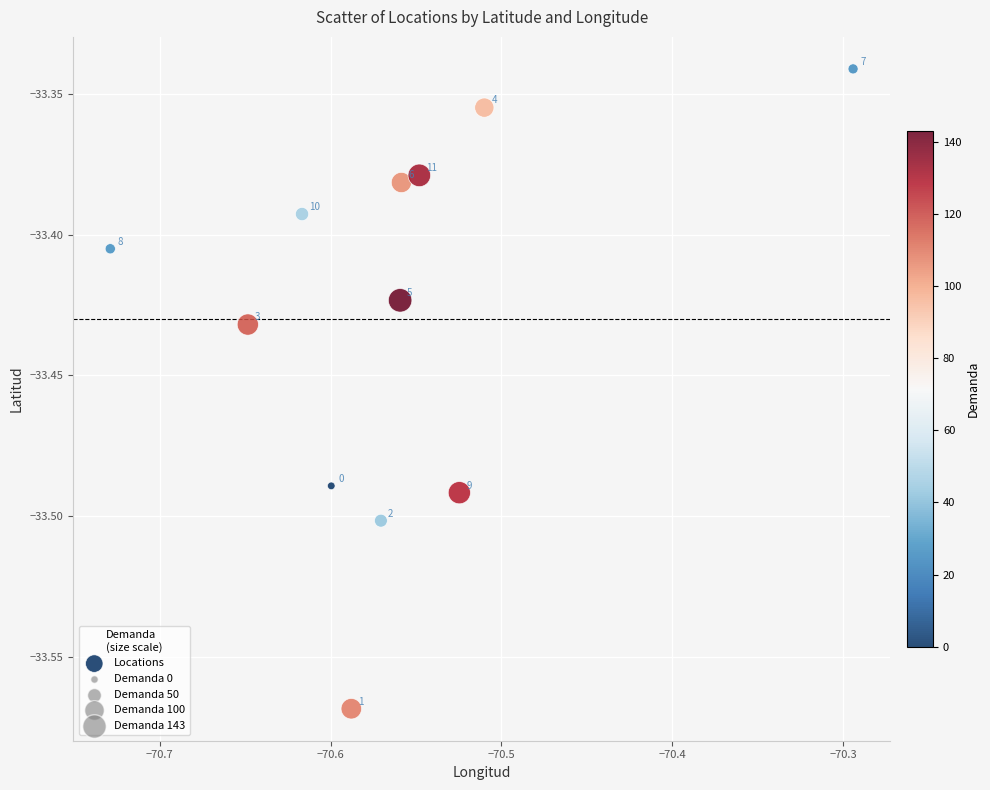

What is the average X value?

-70.6